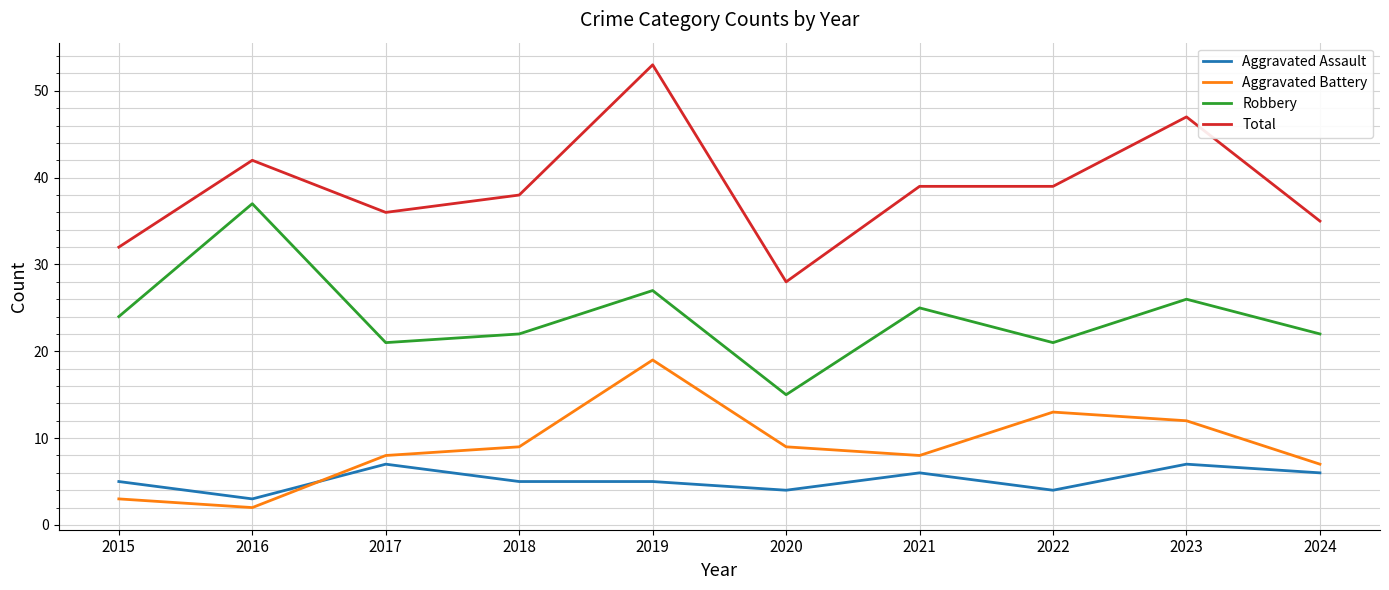

Which series has the largest range (max minus min)?

Total